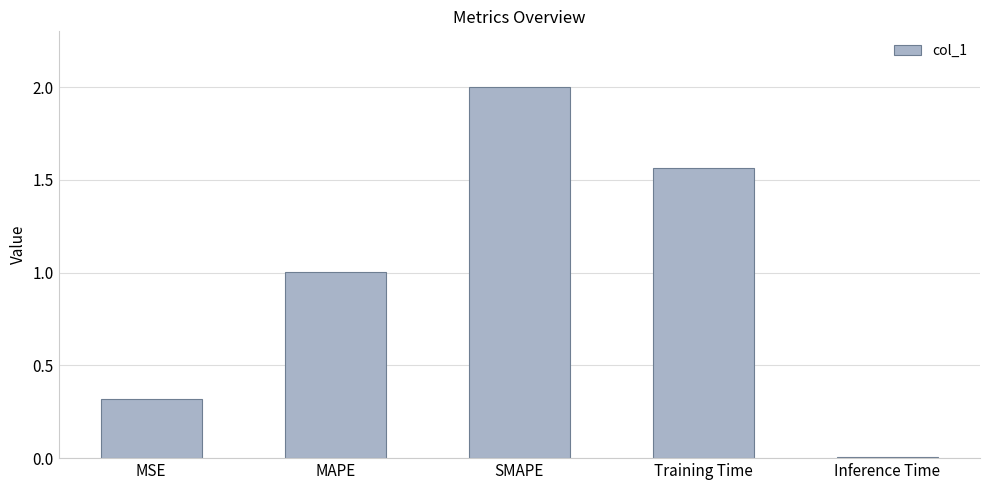

What is the label of the 2nd bar from the left?

MAPE